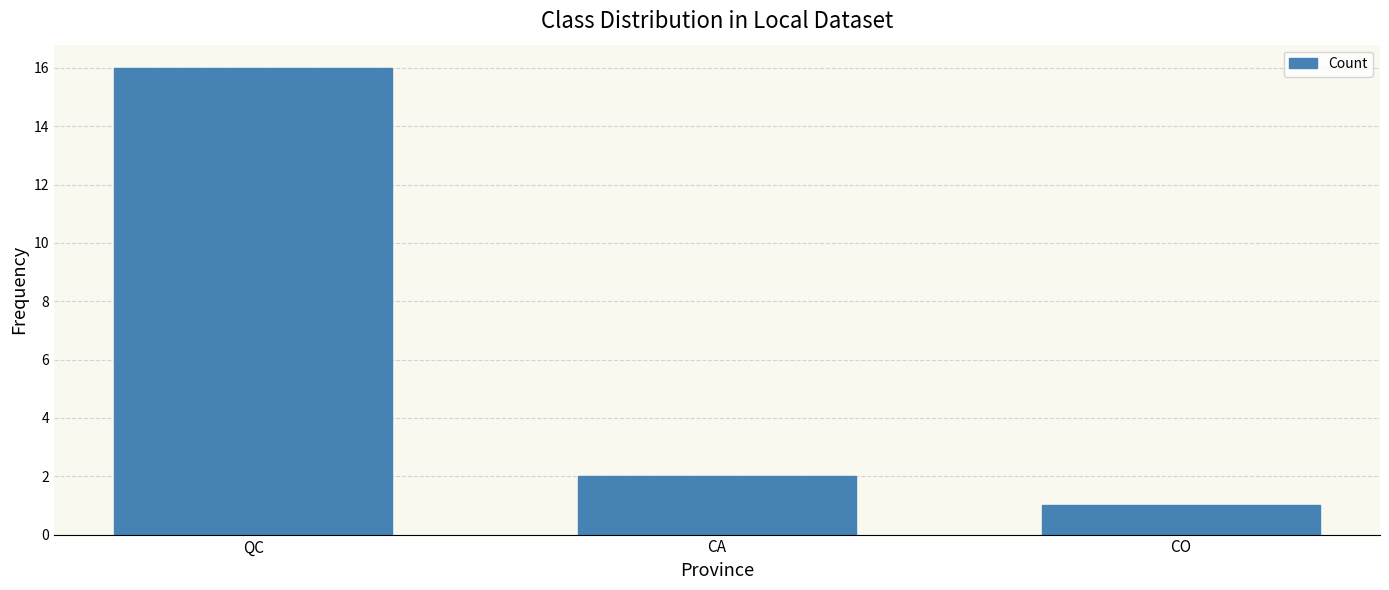

Reading left to right, list all the values displayed in this chart.

16	2	1